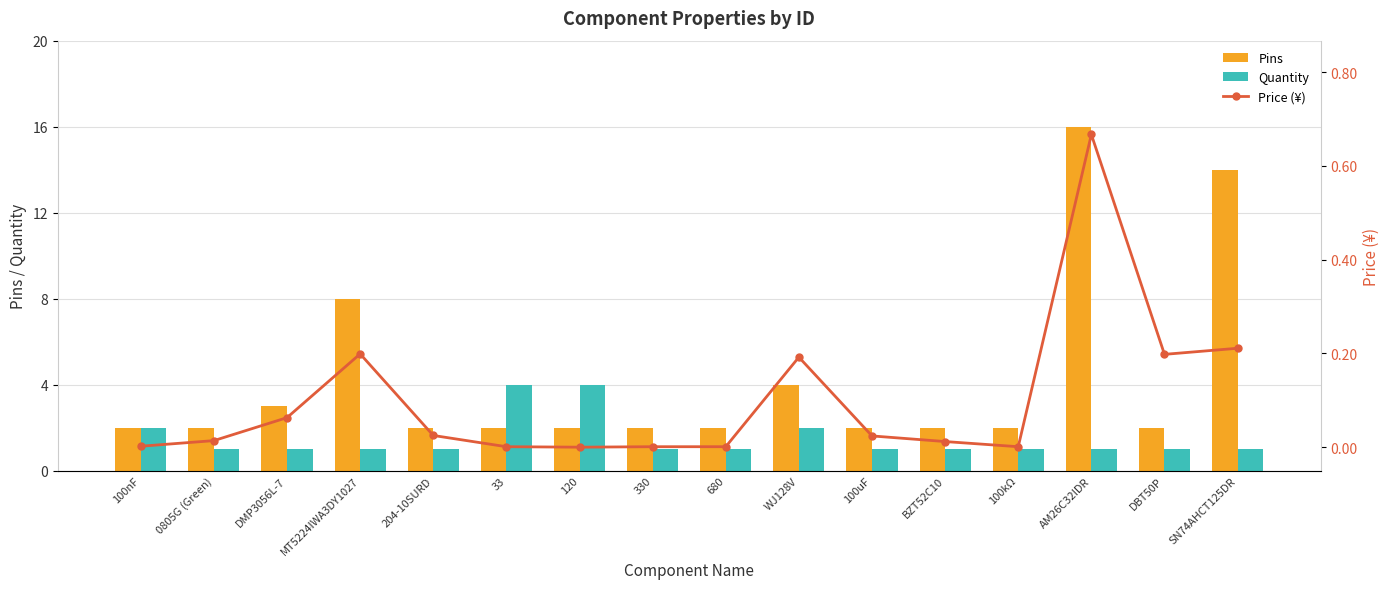

The value of Quantity at 100nF is 3.3. True or false?

False